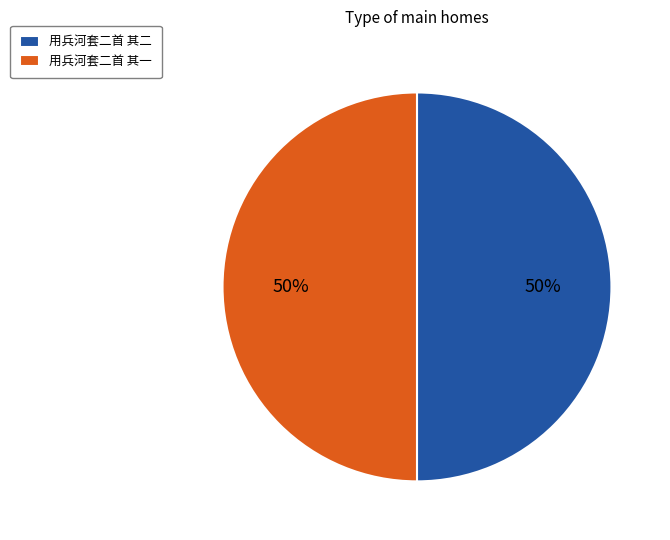

What percentage is the 用兵河套二首 其二 slice, to the nearest percent?

50%